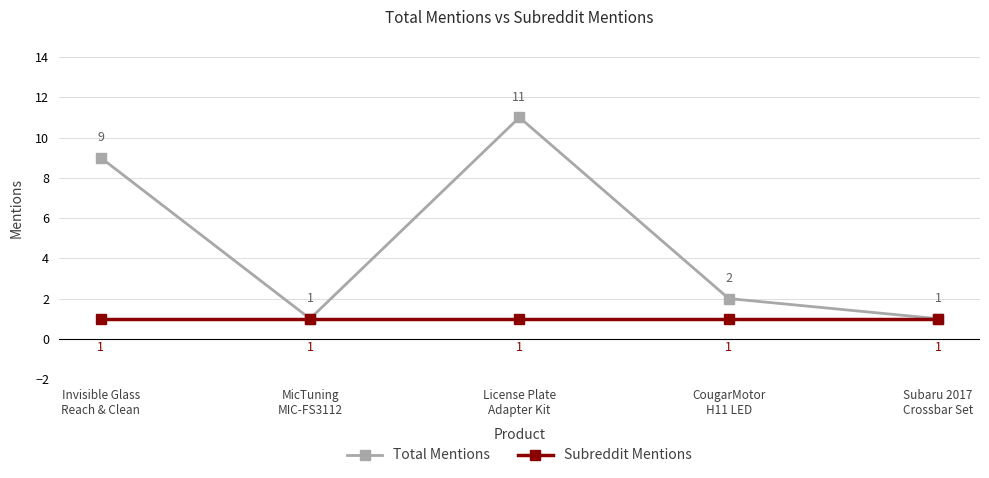

Reading right to left, list all the values displayed in this chart.

Total Mentions: 1	2	11	1	9
Subreddit Mentions: 1	1	1	1	1